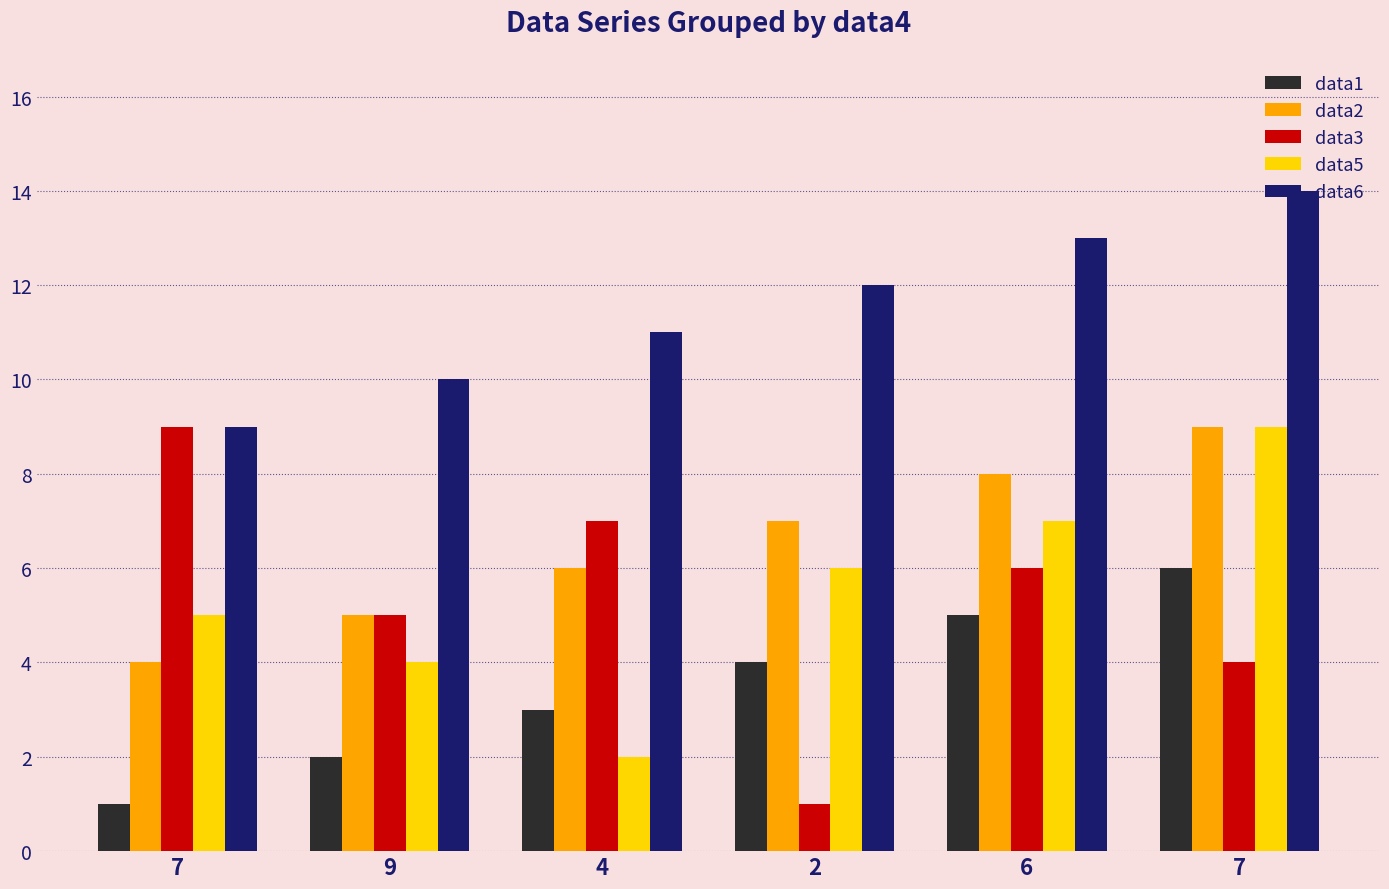

Which series has the largest total across all categories?

data6